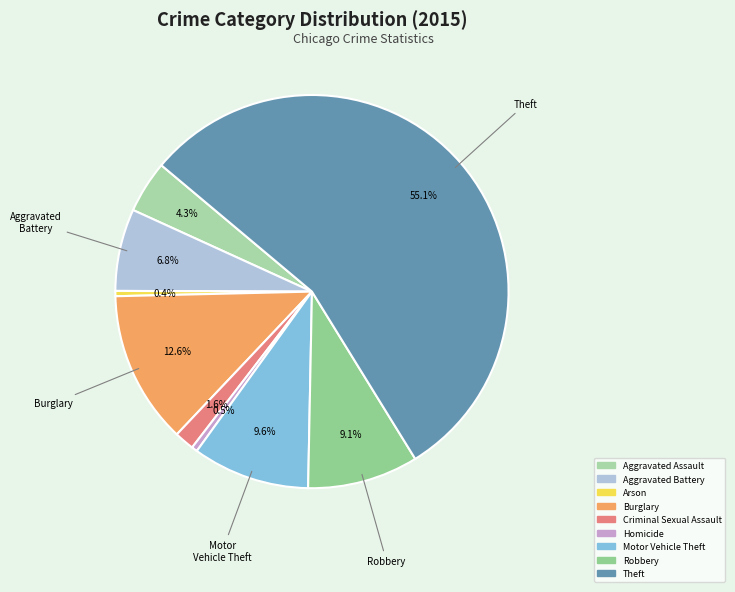

Which slice represents more than half of the pie?

Theft